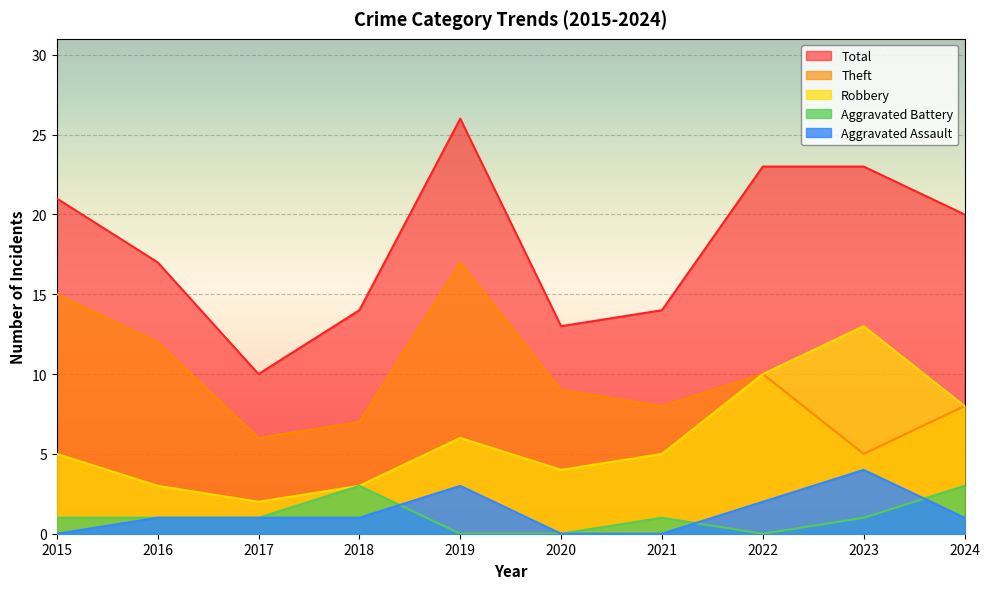

Rank the series by their maximum value, from lowest to highest.

Aggravated Battery, Aggravated Assault, Robbery, Theft, Total